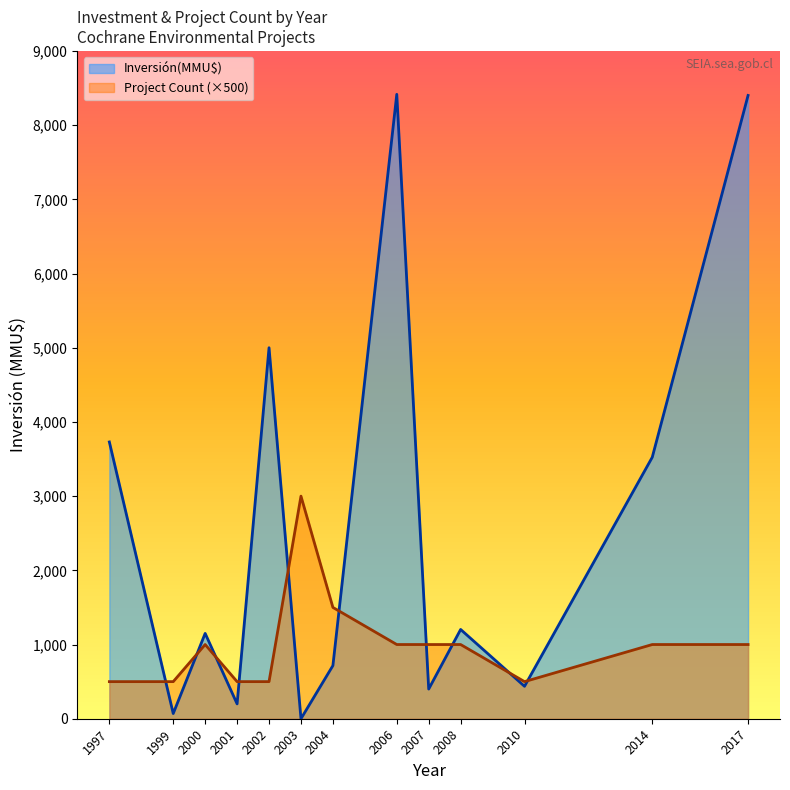

Is it true that Inversión(MMU$) equals -2644 at 2003?

False